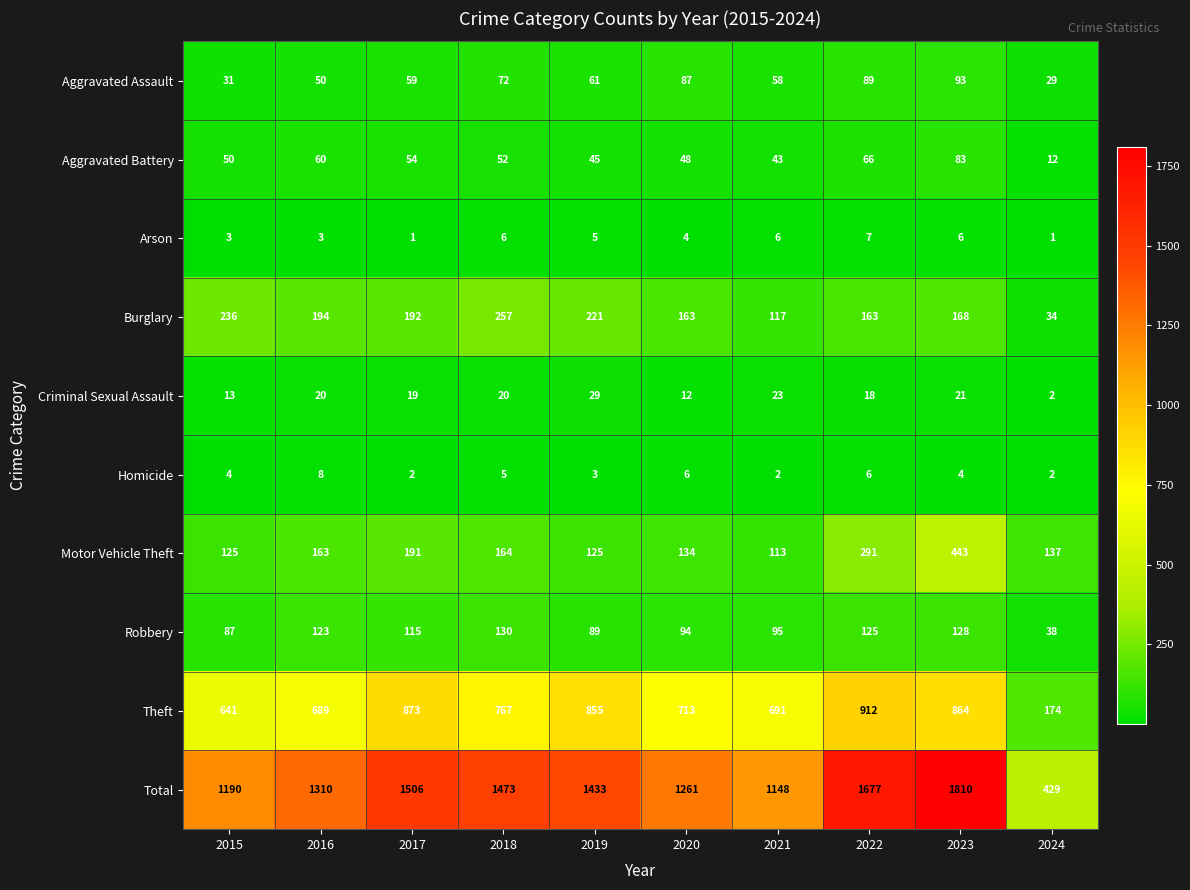

True or false: Total has a value of 923 at 2018.

False